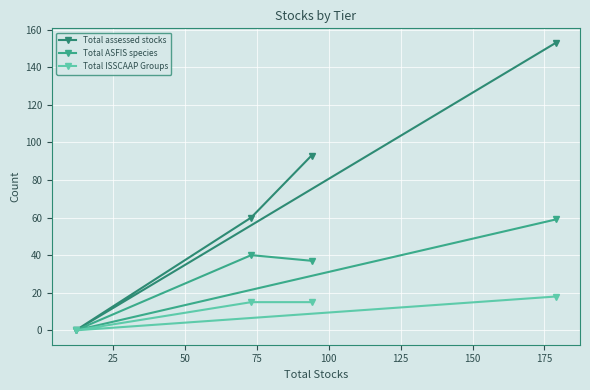

Rank the series by their average value, from highest to lowest.

Total assessed stocks, Total ASFIS species, Total ISSCAAP Groups